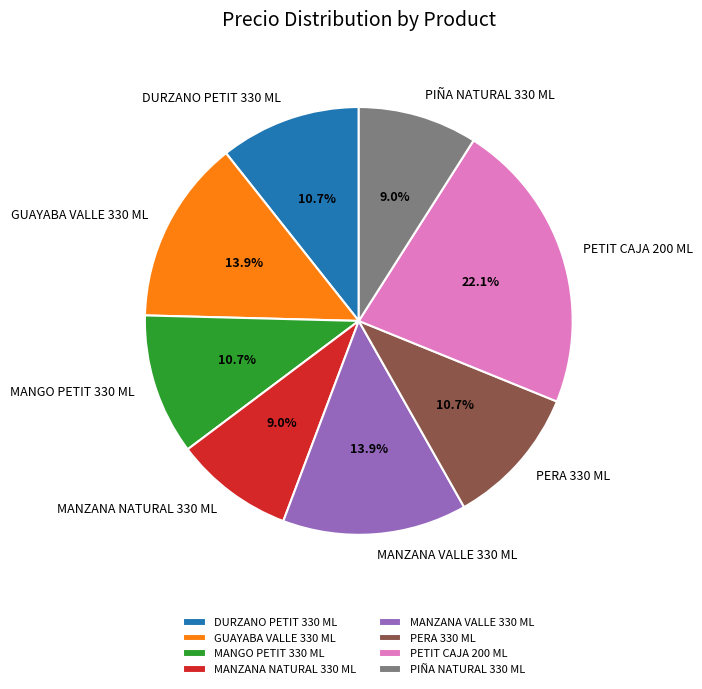

To the nearest percent, what is the combined percentage of DURZANO PETIT 330 ML and PIÑA NATURAL 330 ML?

20%